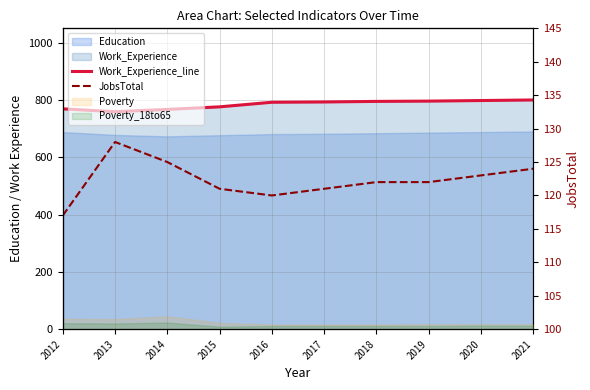

At which label does Work_Experience_line reach its minimum?

2013